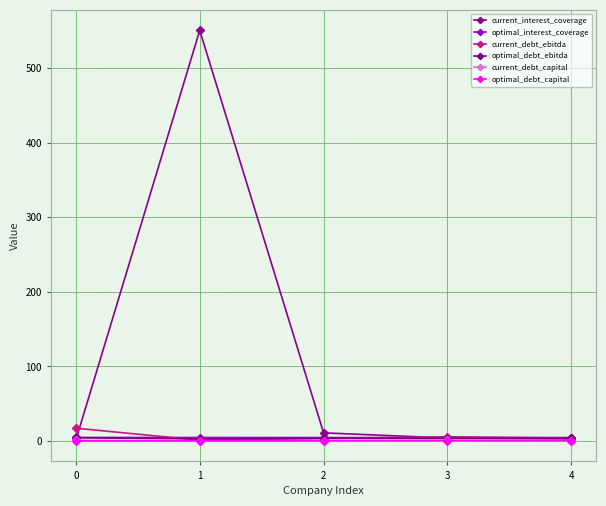

At which category is the sum across all series the highest?

1